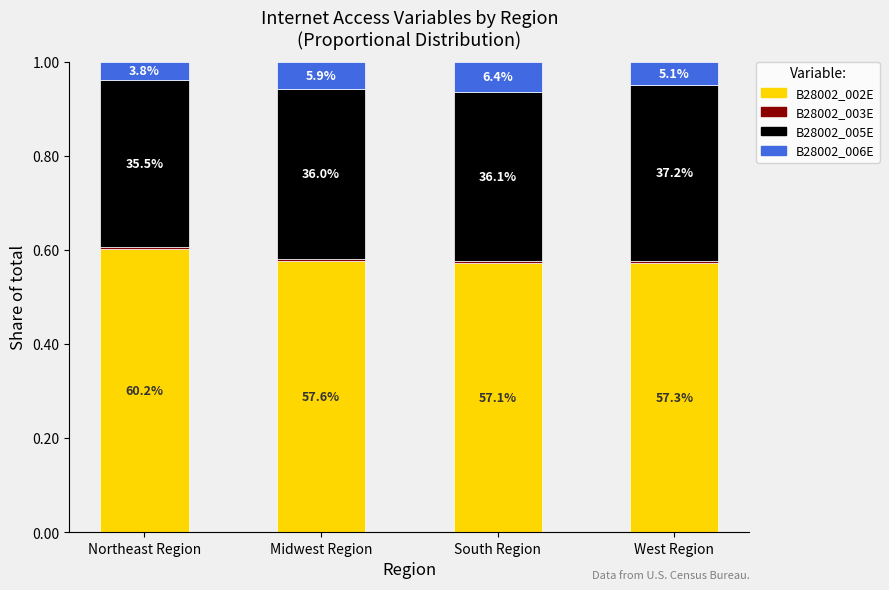

Rank the series by their maximum value, from highest to lowest.

B28002_002E, B28002_005E, B28002_006E, B28002_003E